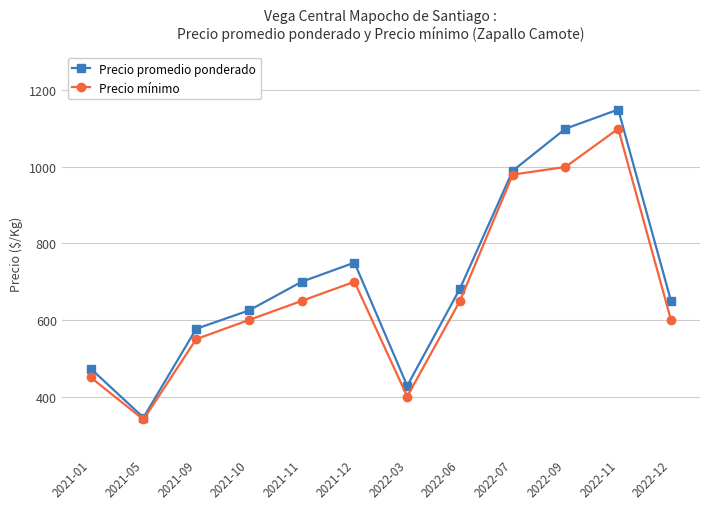

Which series has the widest spread of values?

Precio promedio ponderado